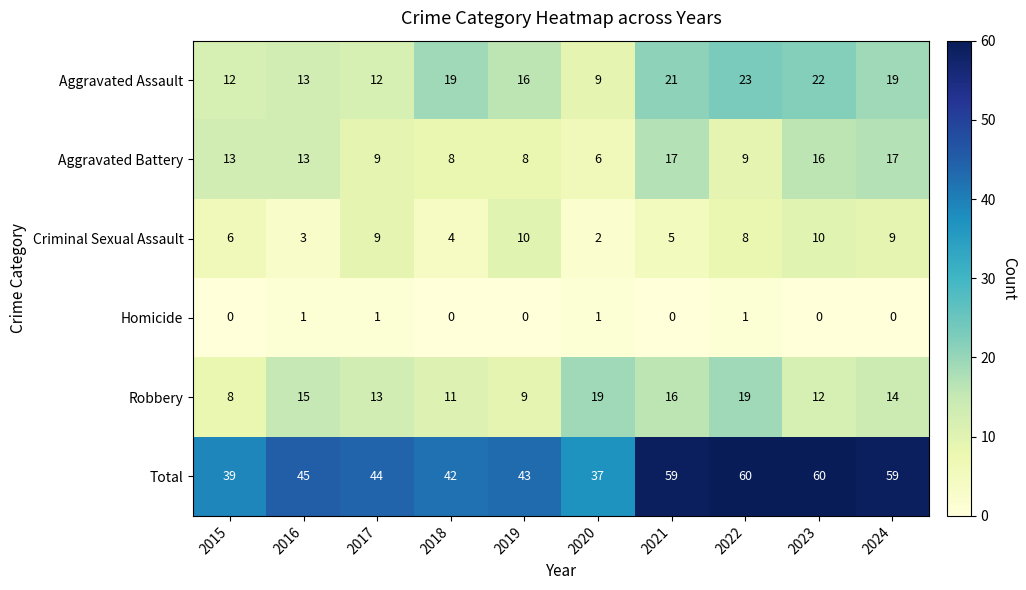

What is the sum of all Total values?

488